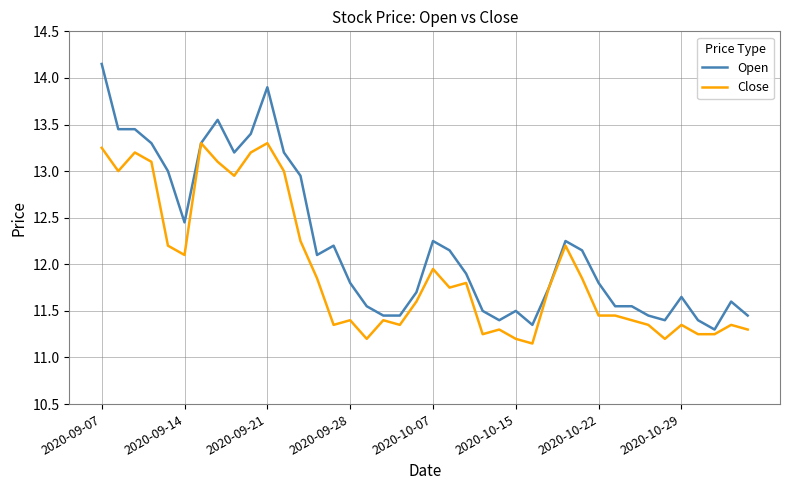

Rank the series by their maximum value, from highest to lowest.

Open, Close